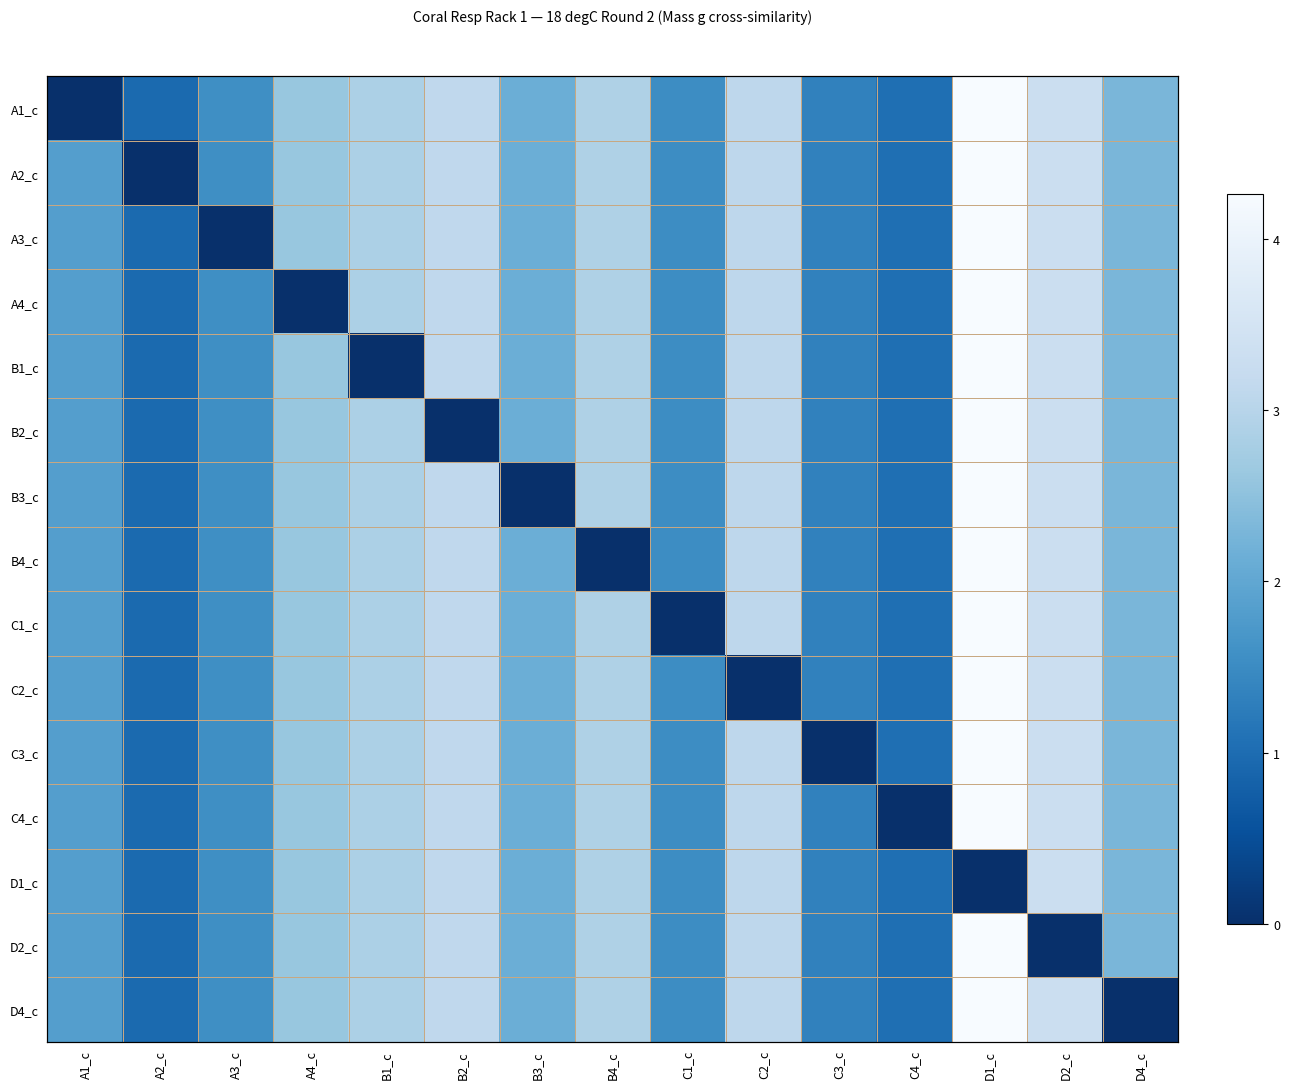

What is the sum of all C1_c values?

33.3